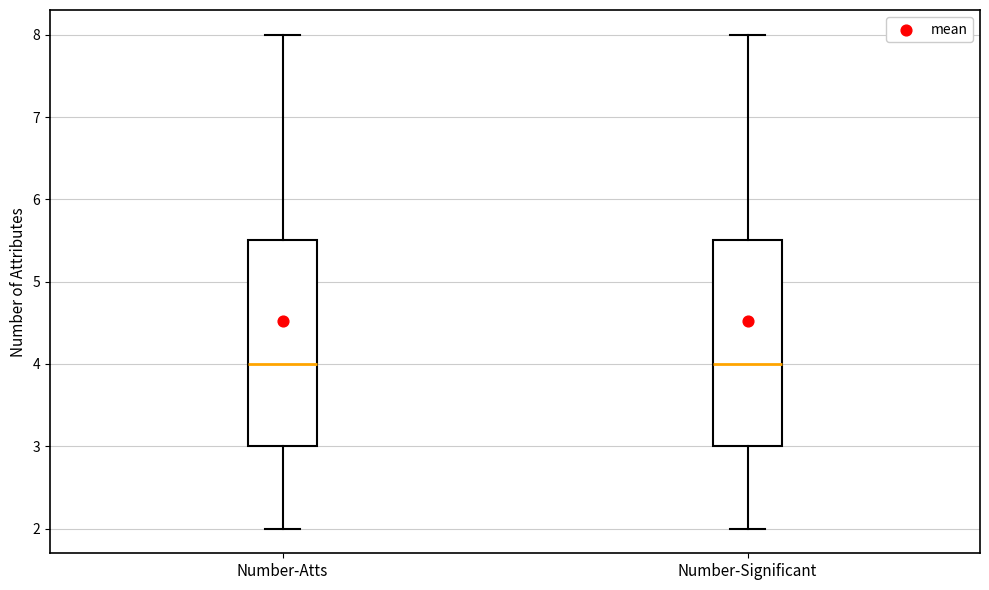

Reading left to right, transcribe this box plot: for each box, give where its median line is, the range the box spans, and where its two whiskers end, as read against the y-axis. The values are not printed on the chart, so give them approximately, as read against the axis.

Number-Atts: median 4.0, box 3.0 to 5.5, whiskers 2.0 to 8.0
Number-Significant: median 4.0, box 3.0 to 5.5, whiskers 2.0 to 8.0